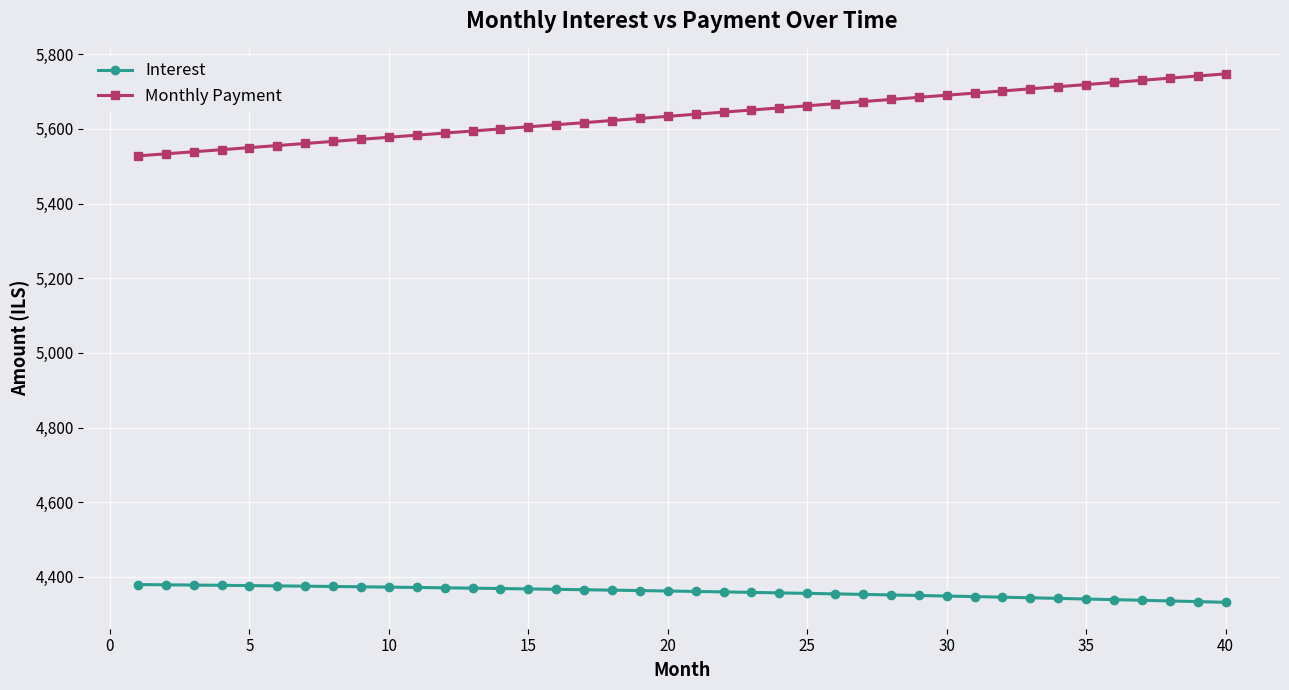

What is the minimum value for Interest?

4331.9